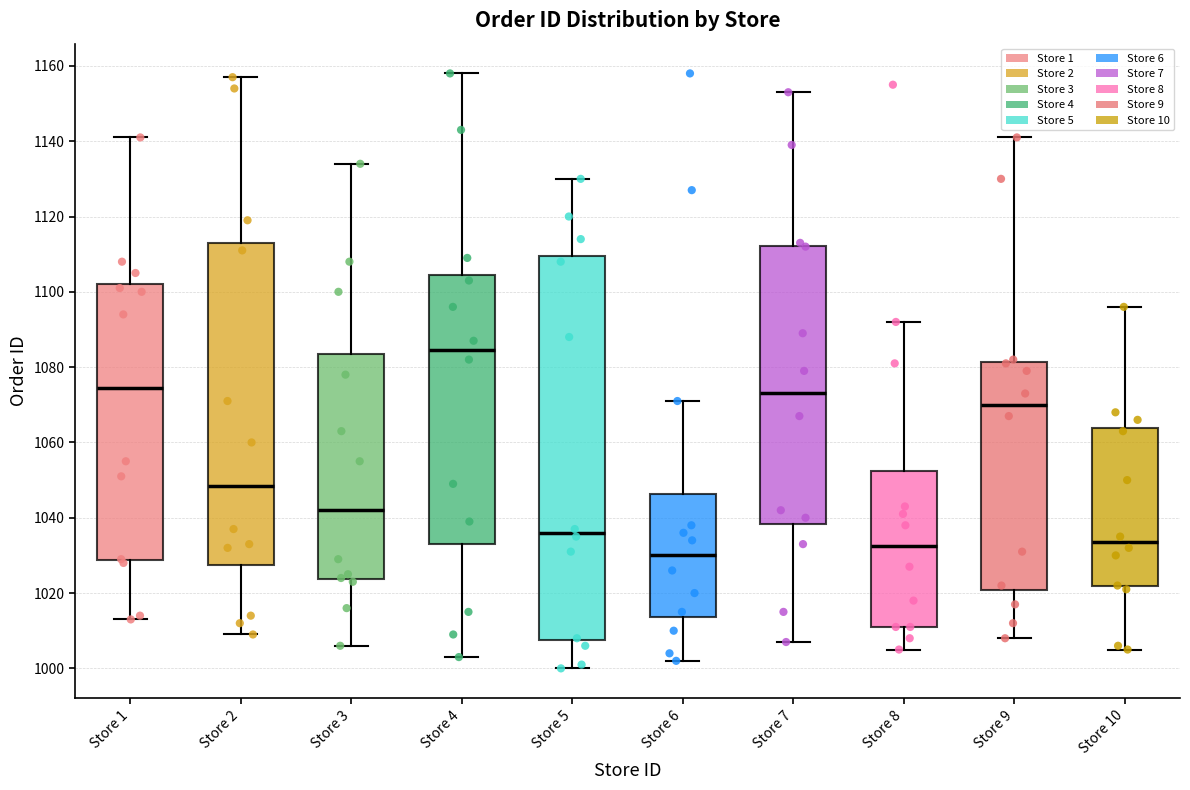

Comparing the boxes themselves (not the whiskers), which one is the tallest?

Store 5